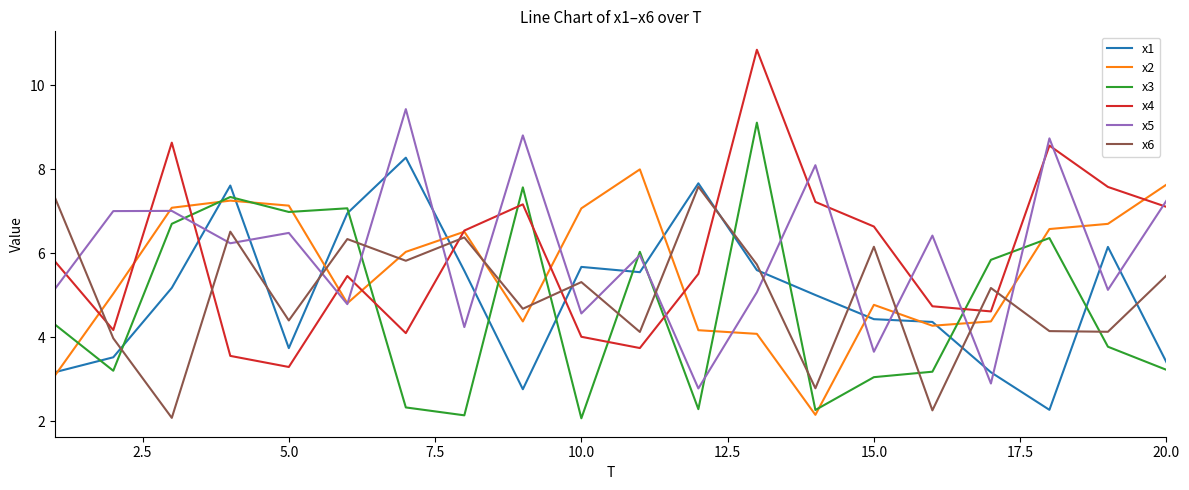

What is the lowest value of the x2 series?

2.2